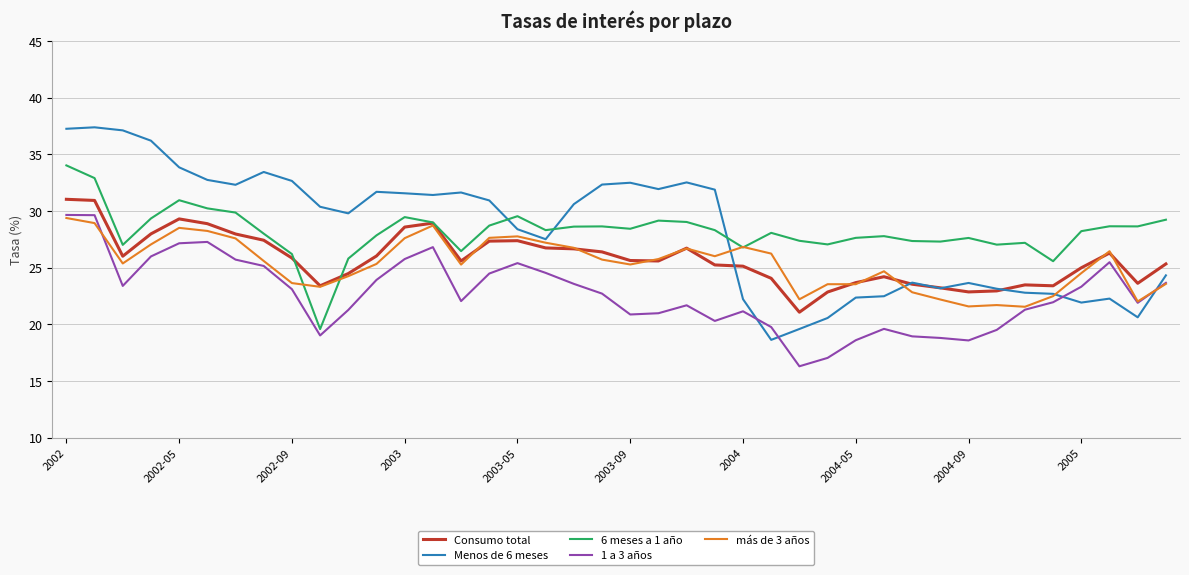

Which series has the widest spread of values?

Menos de 6 meses